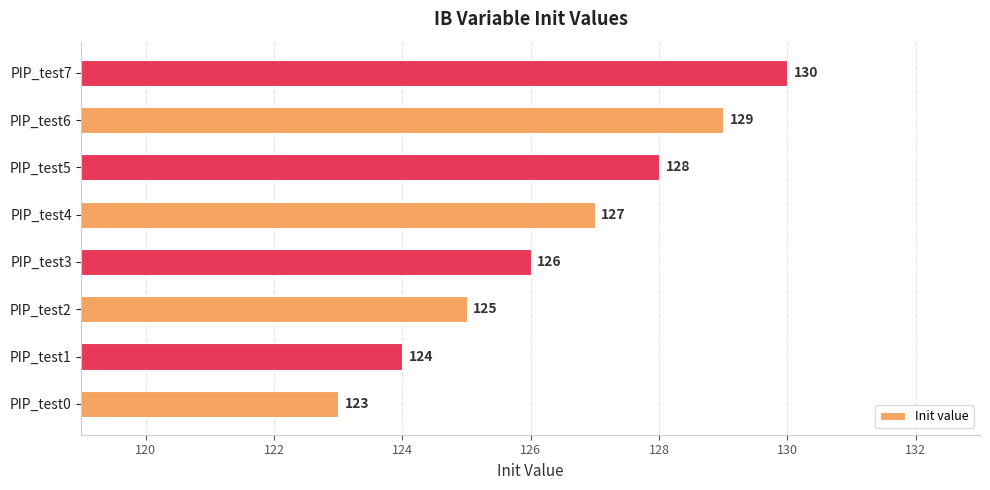

Rank the categories by value from lowest to highest.

PIP_test0, PIP_test1, PIP_test2, PIP_test3, PIP_test4, PIP_test5, PIP_test6, PIP_test7